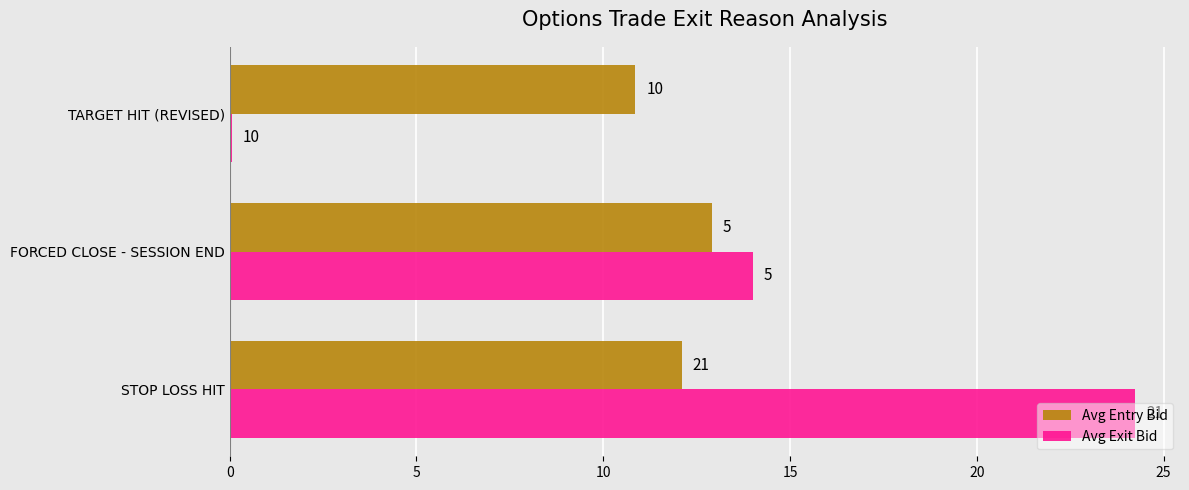

At how many categories does at least one series exceed 16?

1